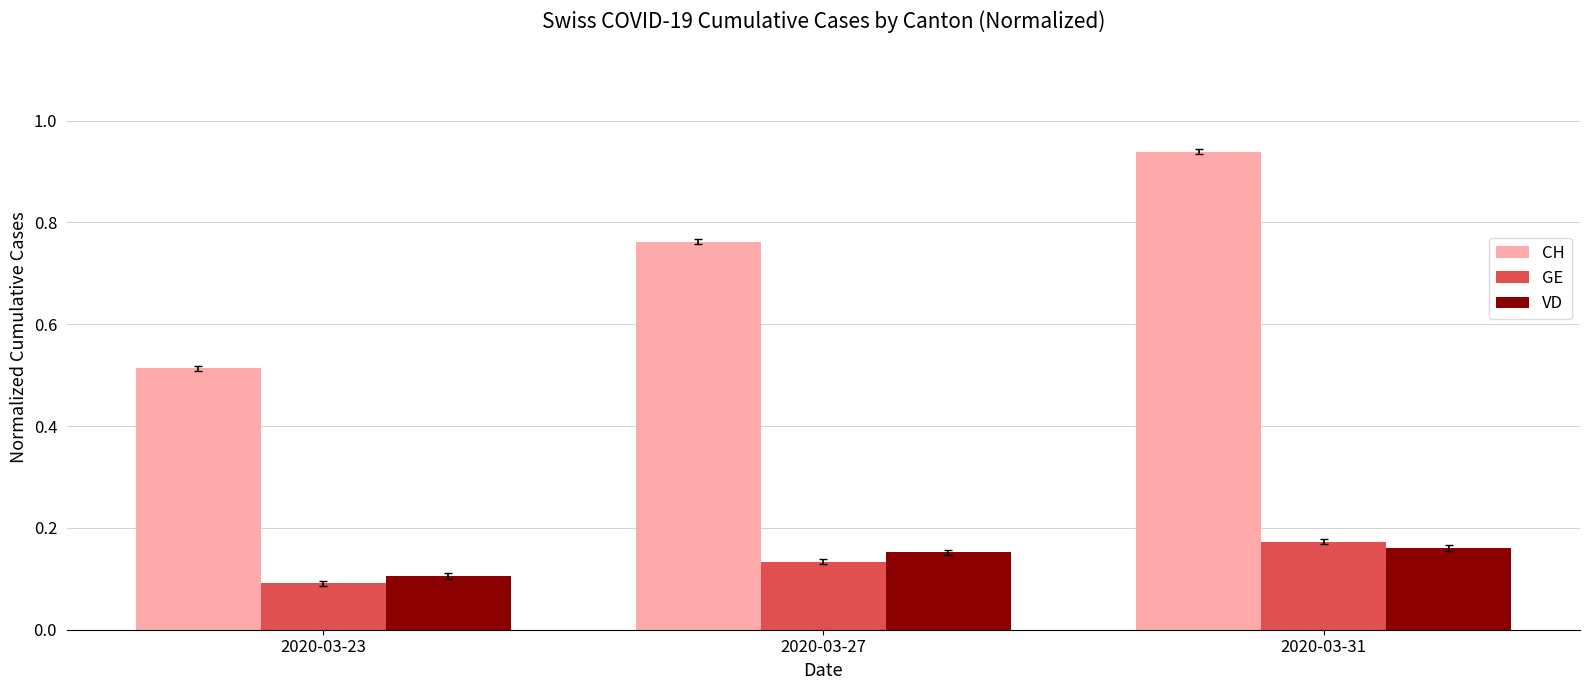

List the series in order of their peak value, highest first.

CH, GE, VD